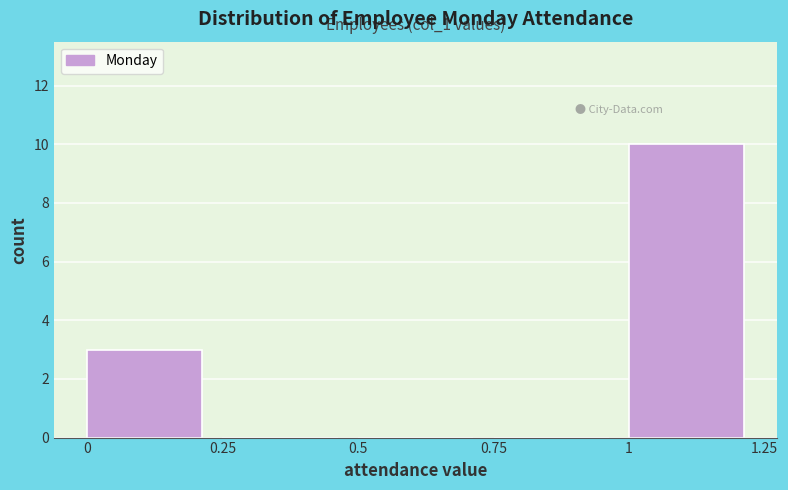

Which range on the x-axis has the tallest bar?

1 to 1.25